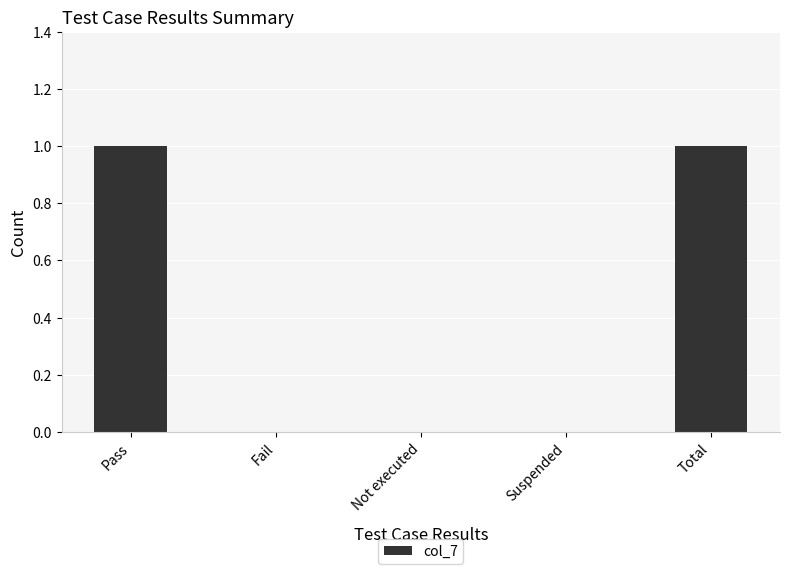

Which has a higher value, Suspended or Total?

Total